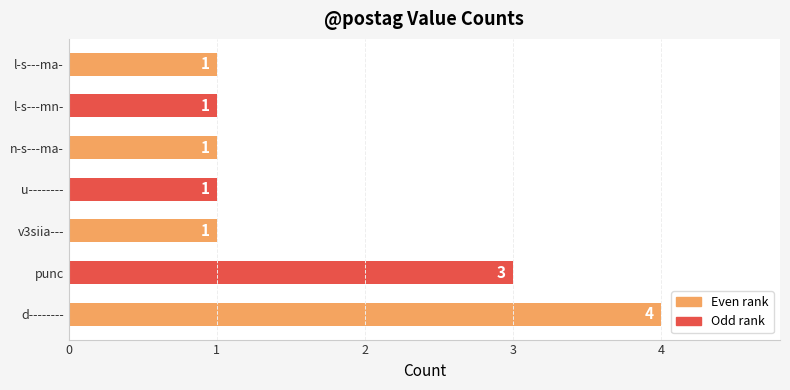

What is the maximum value shown in the chart?

4